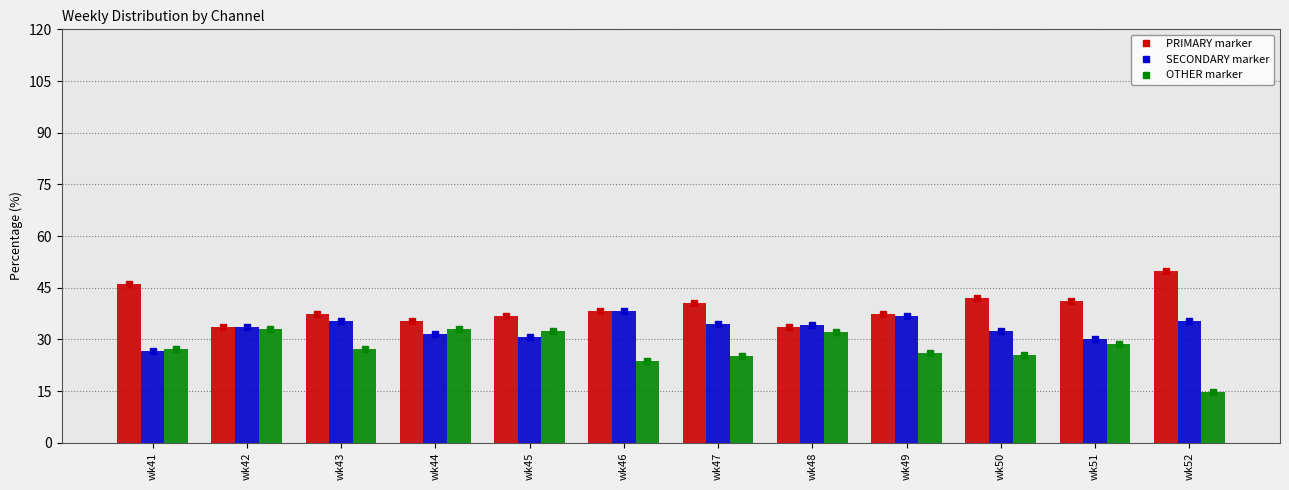

How many values in the OTHER marker series exceed 27?

7